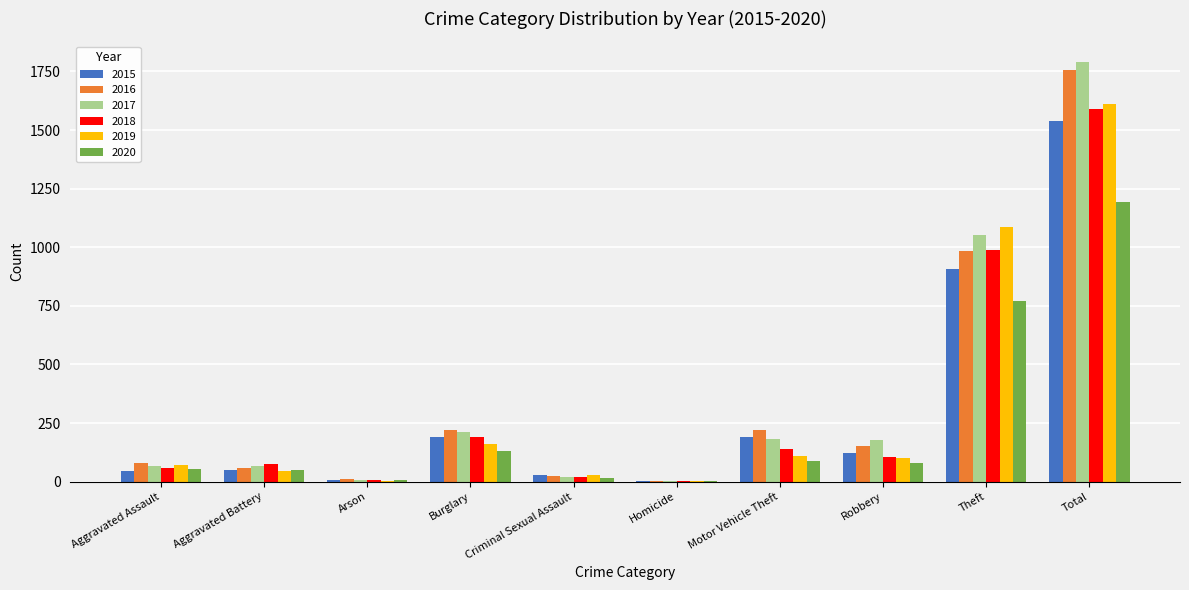

What is the maximum value for 2016?

1755